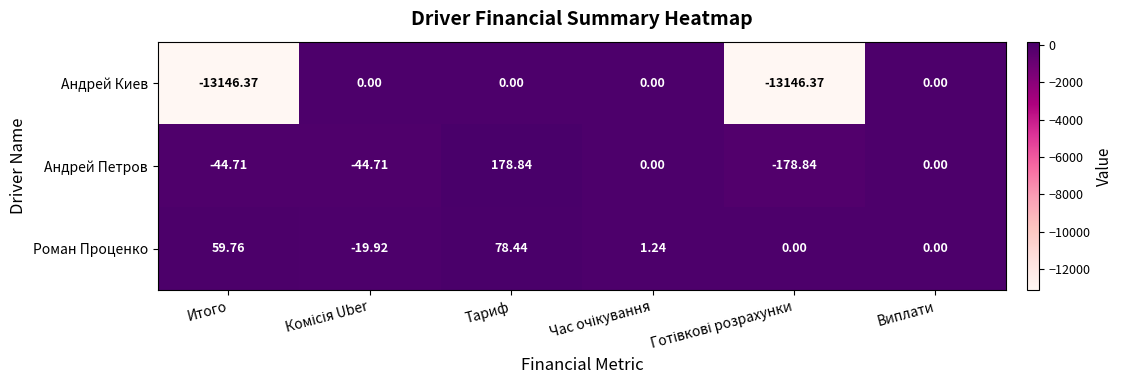

Which series has the largest total across all categories?

Роман Проценко